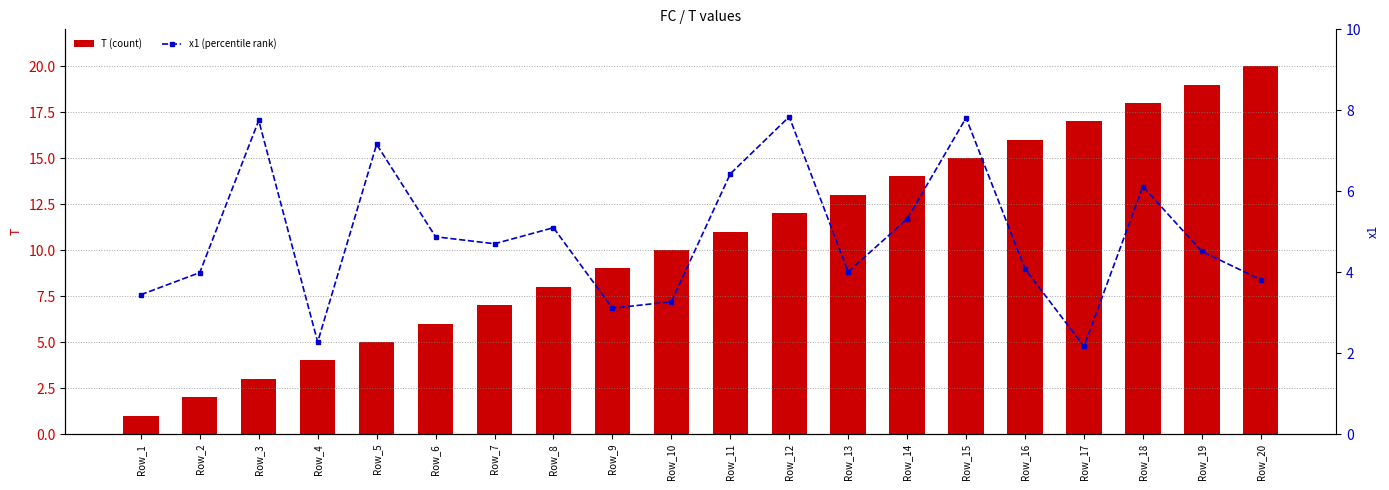

At which category does the chart reach its minimum across all series?

Row_1